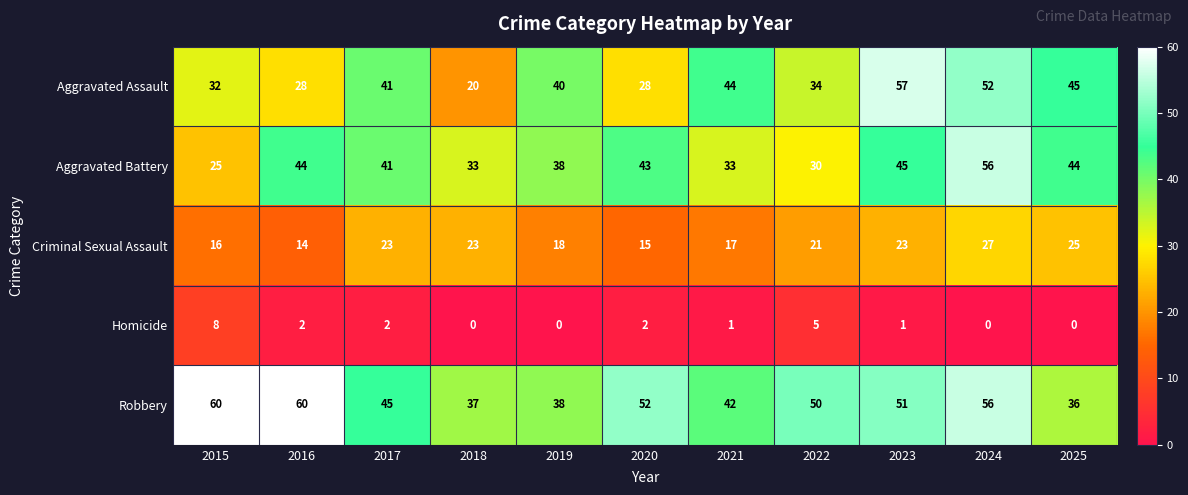

What is the difference between the maximum and minimum values in the Criminal Sexual Assault series?

13